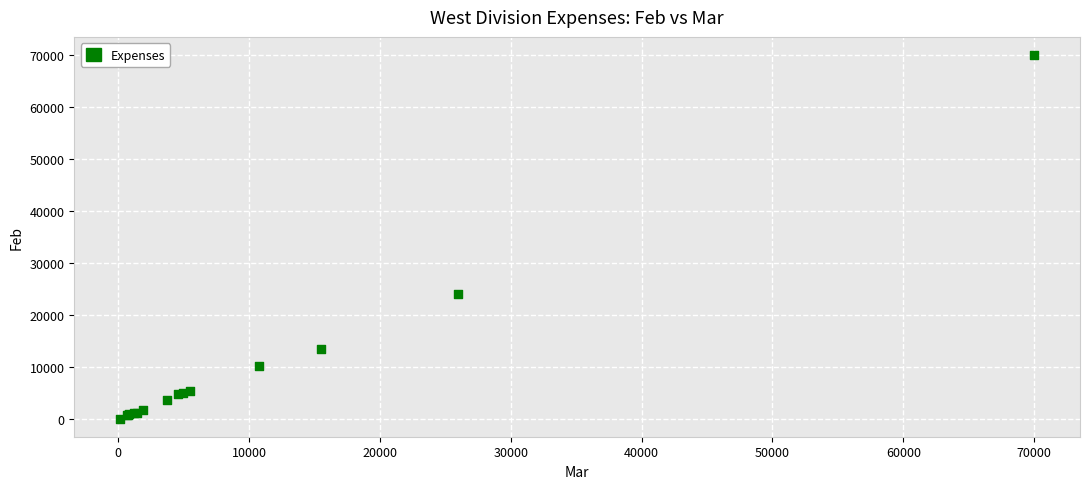

What Y value in the scatter plot is closest to 35050?

24000